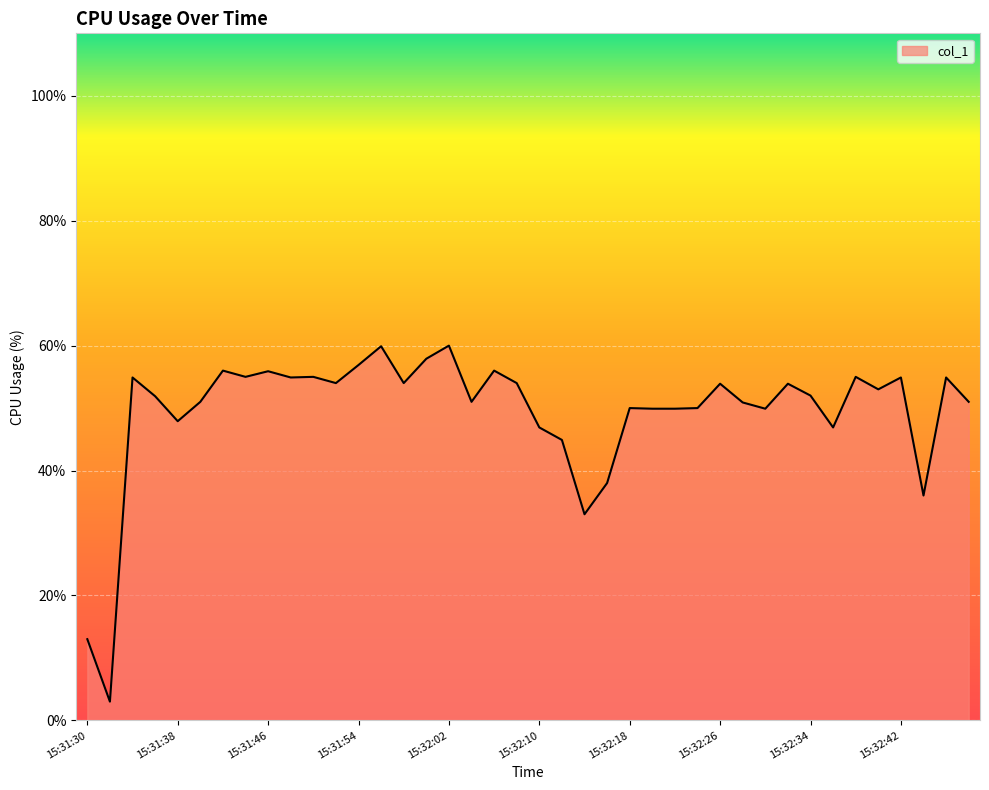

What is the minimum value shown in the chart?

3.0